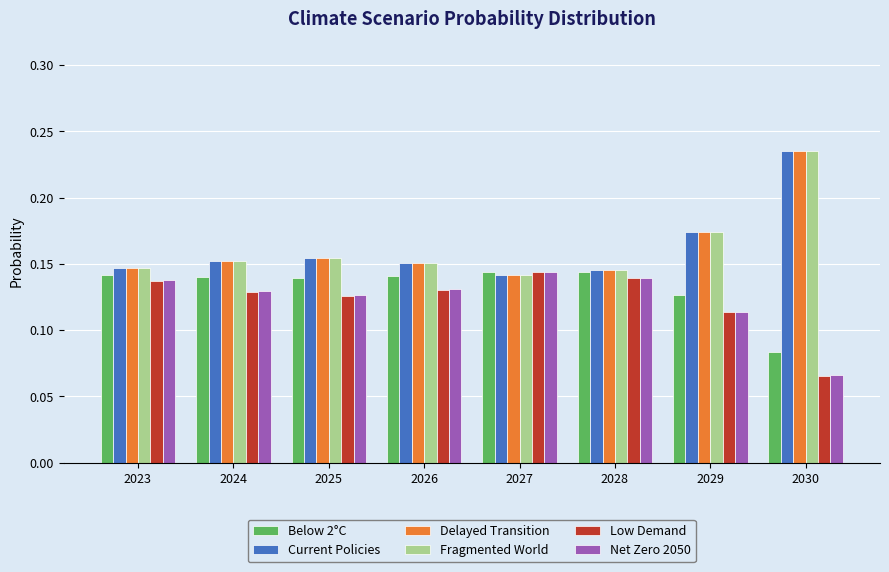

What is the total value across all series at 2028?

0.9